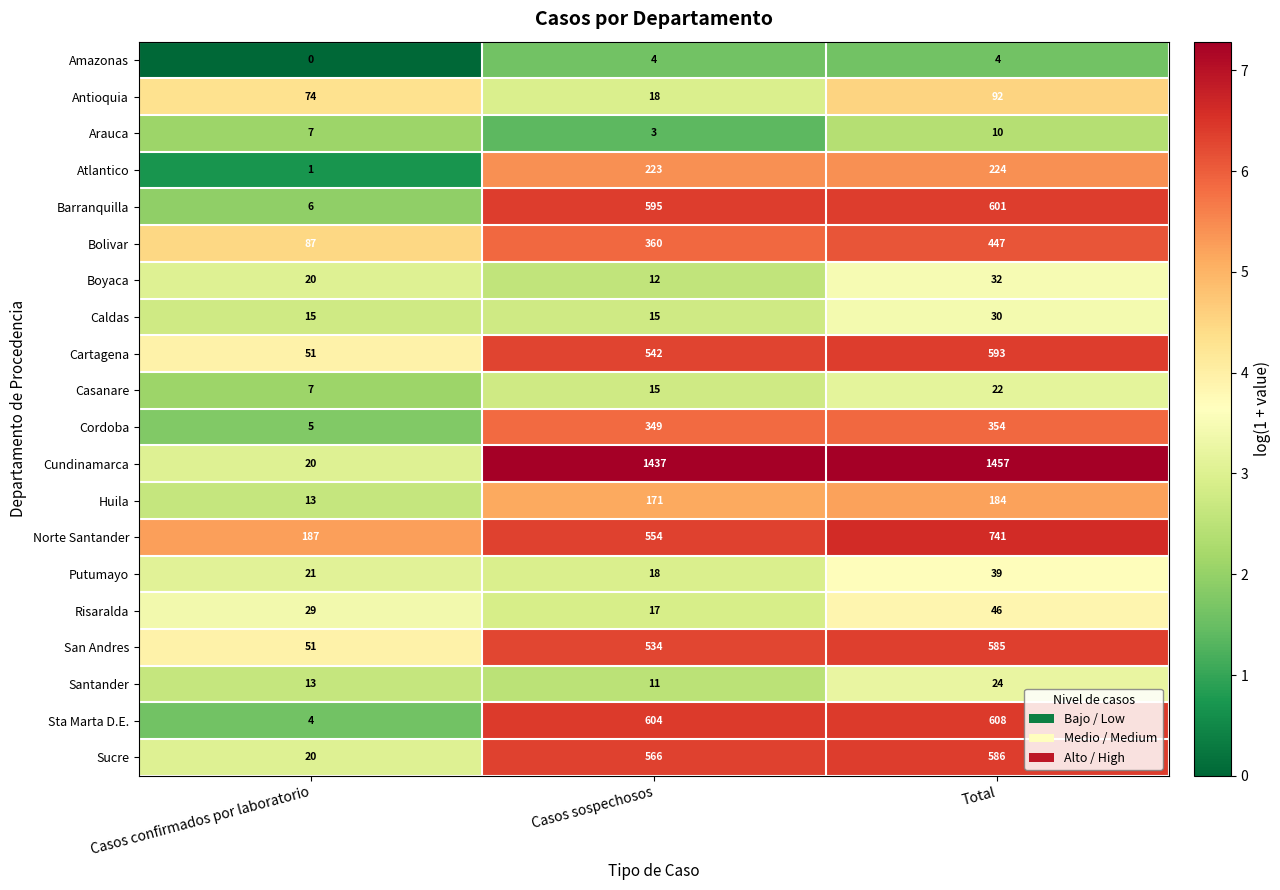

At which category is the sum across all series the highest?

Total